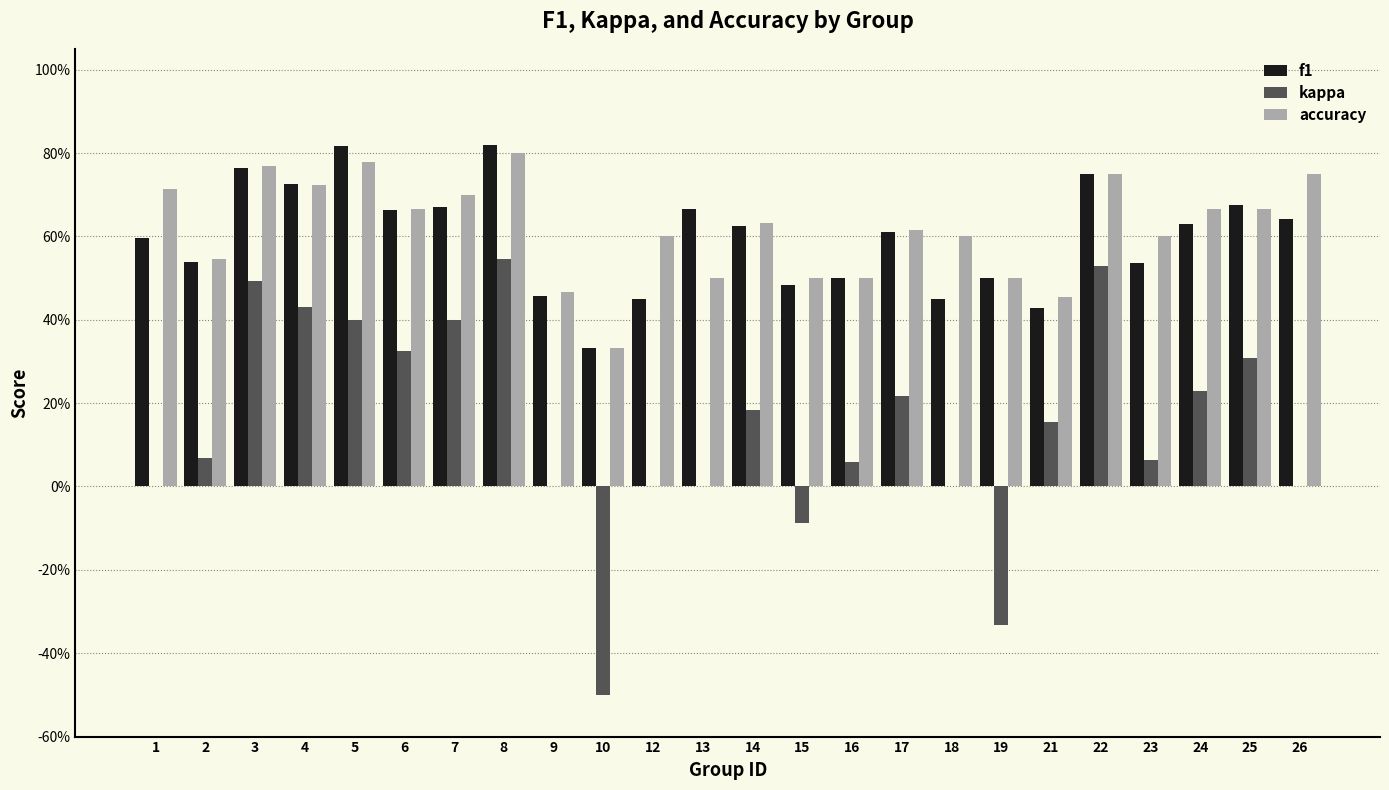

Does the chart contain stacked bars?

No